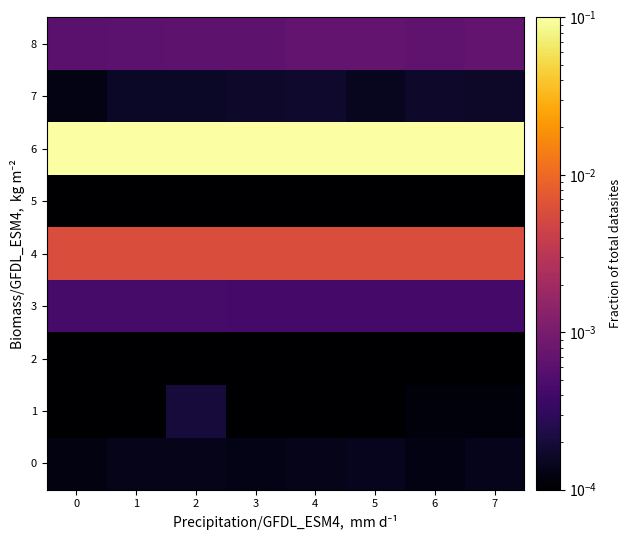

Which category has the lowest value across all series?

5